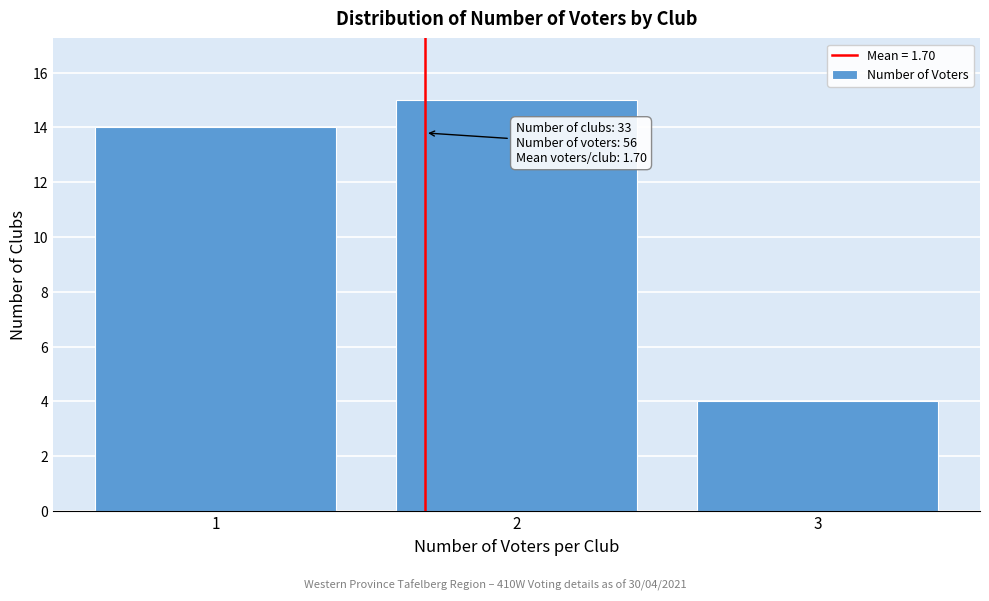

Reading left to right, list all the values displayed in this chart.

14	15	4